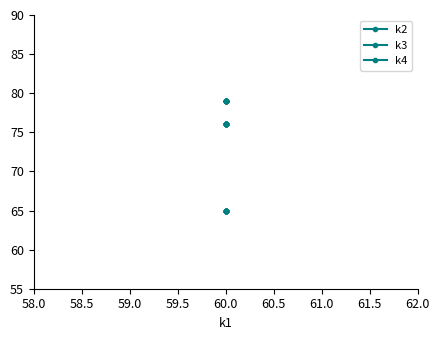

True or false: k4 and k2 intersect in this chart.

False